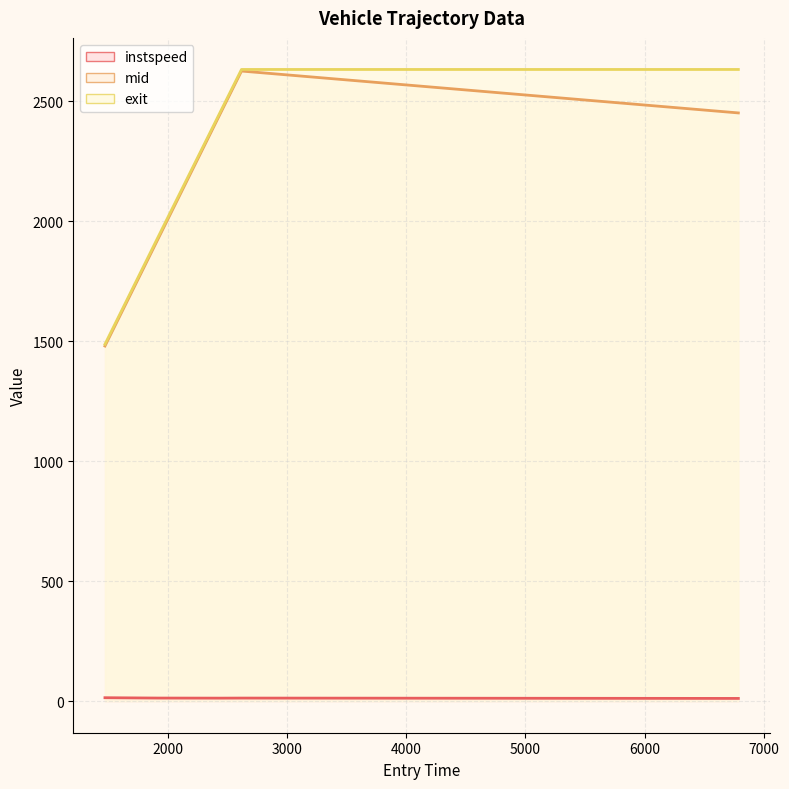

At which category does the chart reach its minimum across all series?

6785.813277071951